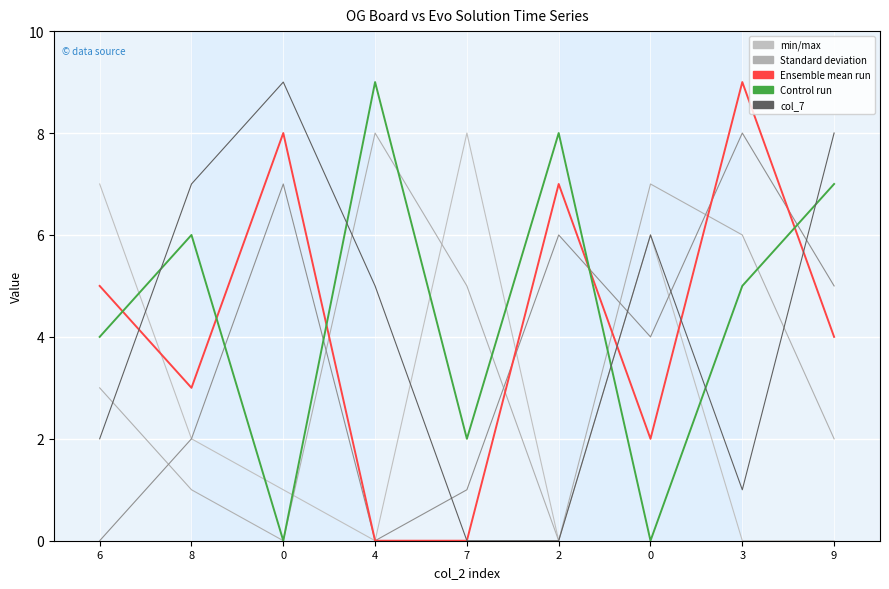

Does the chart have visible grid lines?

Yes